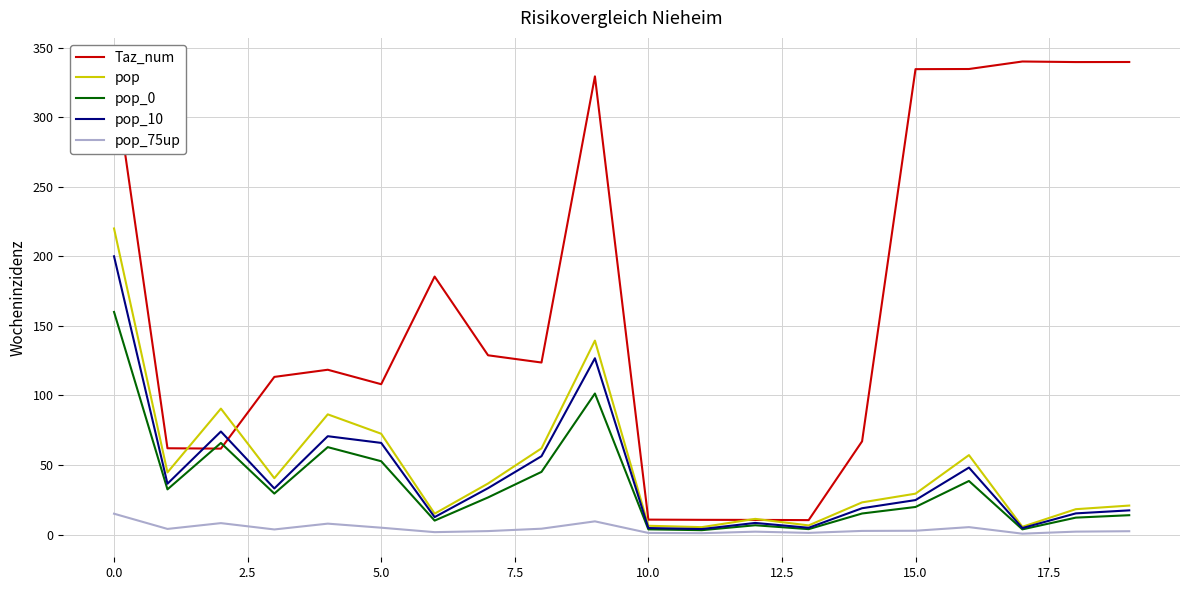

Rank the series by their maximum value, from lowest to highest.

pop_75up, pop_0, pop_10, pop, Taz_num